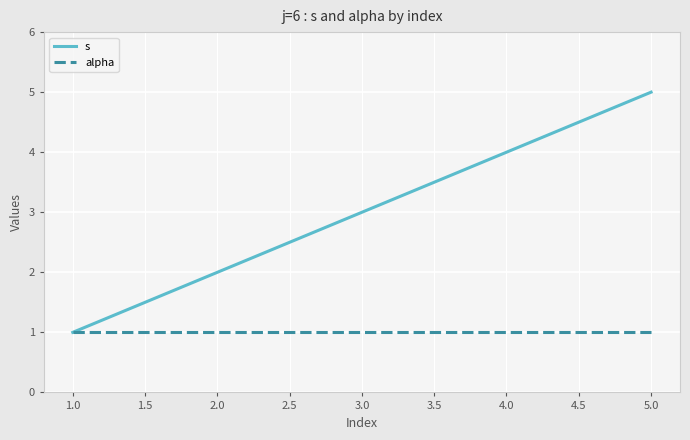

What is the sum of all alpha values?

5